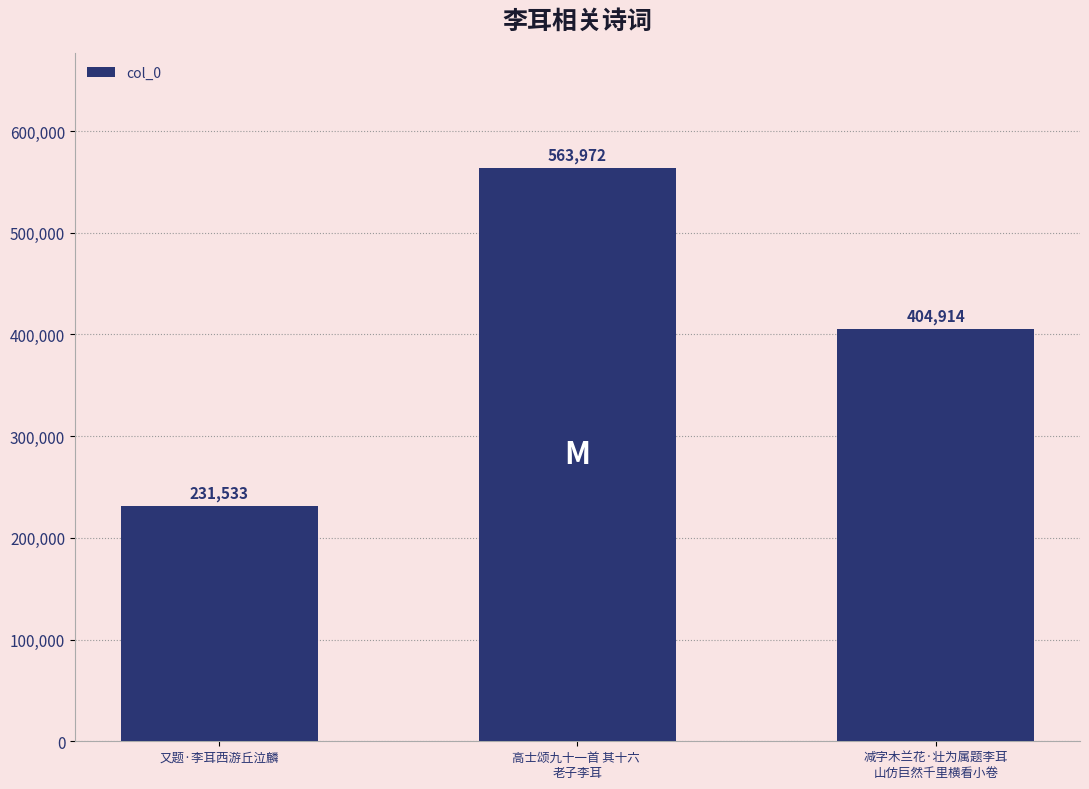

What position from the left is 又题·李耳西游丘泣麟?

1